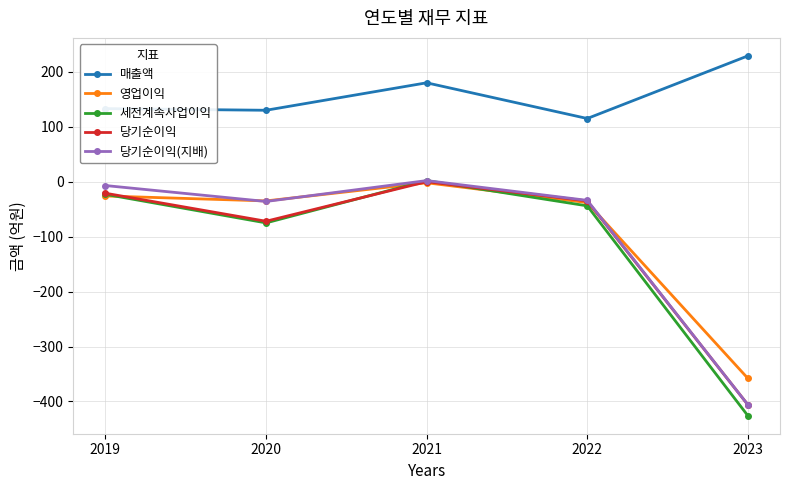

Where is 당기순이익 nearest to the value -203?

2020